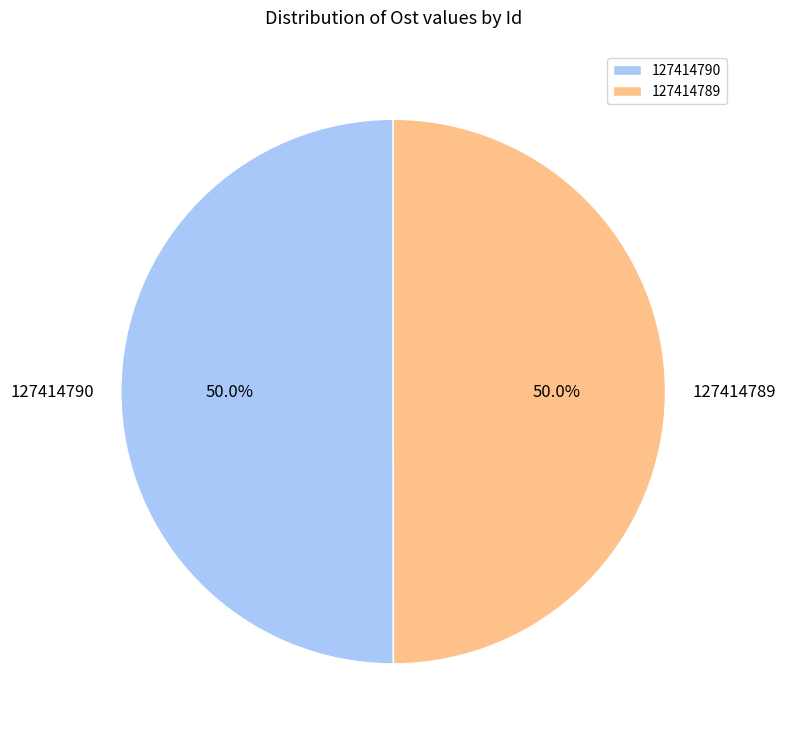

Approximately how many times larger is the value at 127414790 compared to 127414789?

1.0